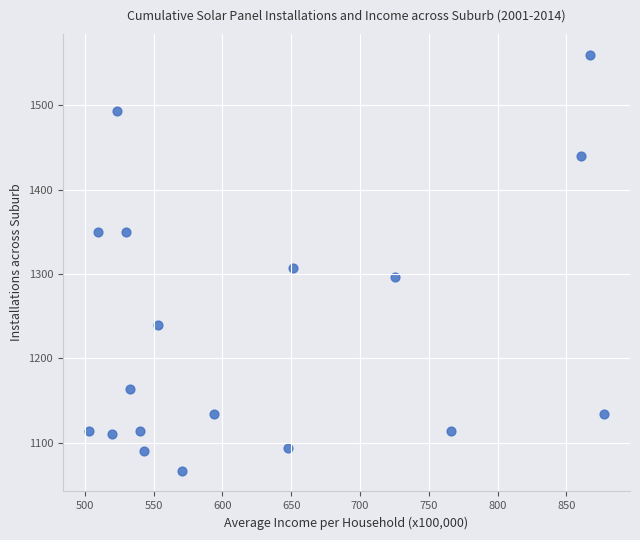

What is the range of Y values (max minus min)?

493.3